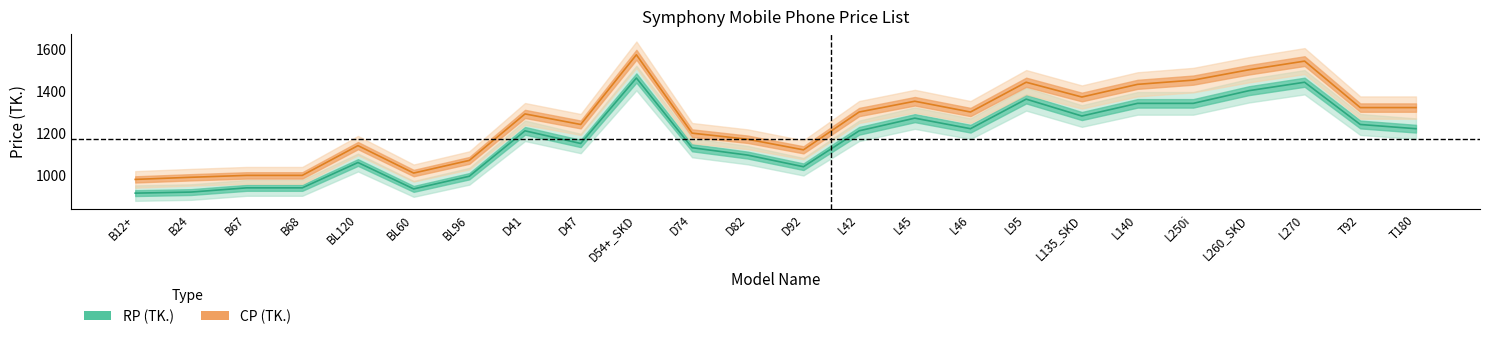

Which series has the largest range (max minus min)?

CP (TK.)